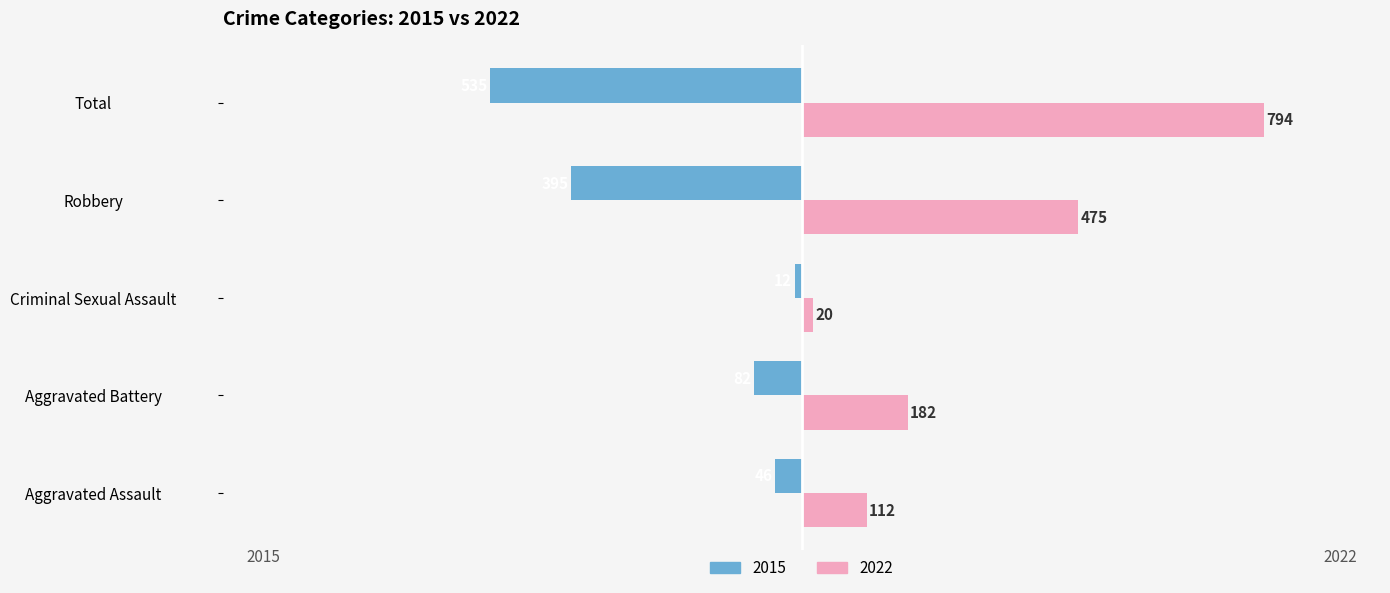

True or false: 2015 has a value of -706 at Robbery.

False